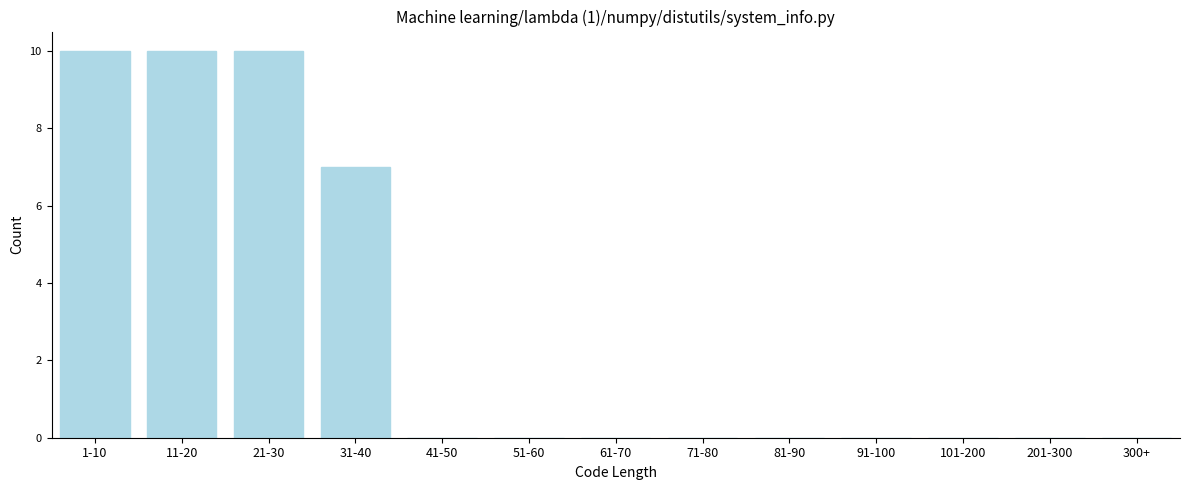

Reading right to left, what are all the values shown in this chart?

300+=0	201-300=0	101-200=0	91-100=0	81-90=0	71-80=0	61-70=0	51-60=0	41-50=0	31-40=7	21-30=10	11-20=10	1-10=10